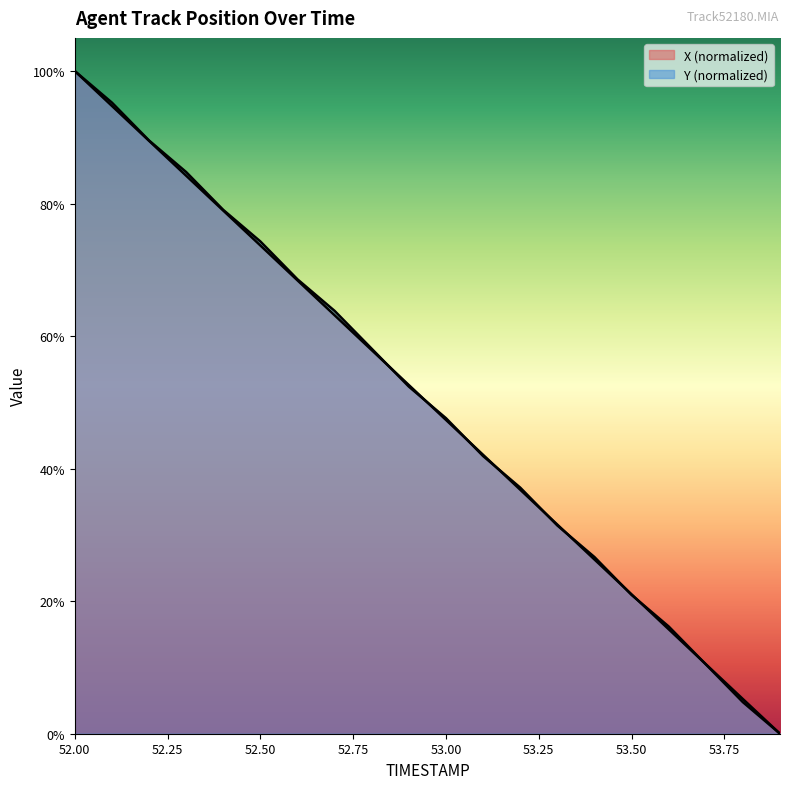

Does the chart display data point markers on the line(s)?

No